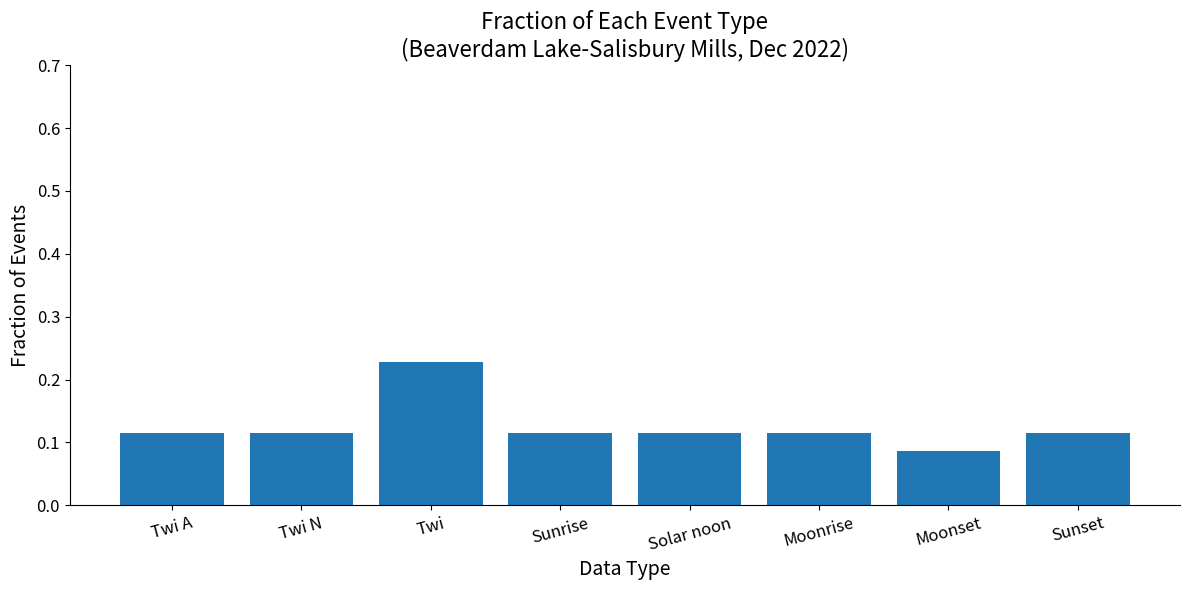

What is the sum of all values?

1.0